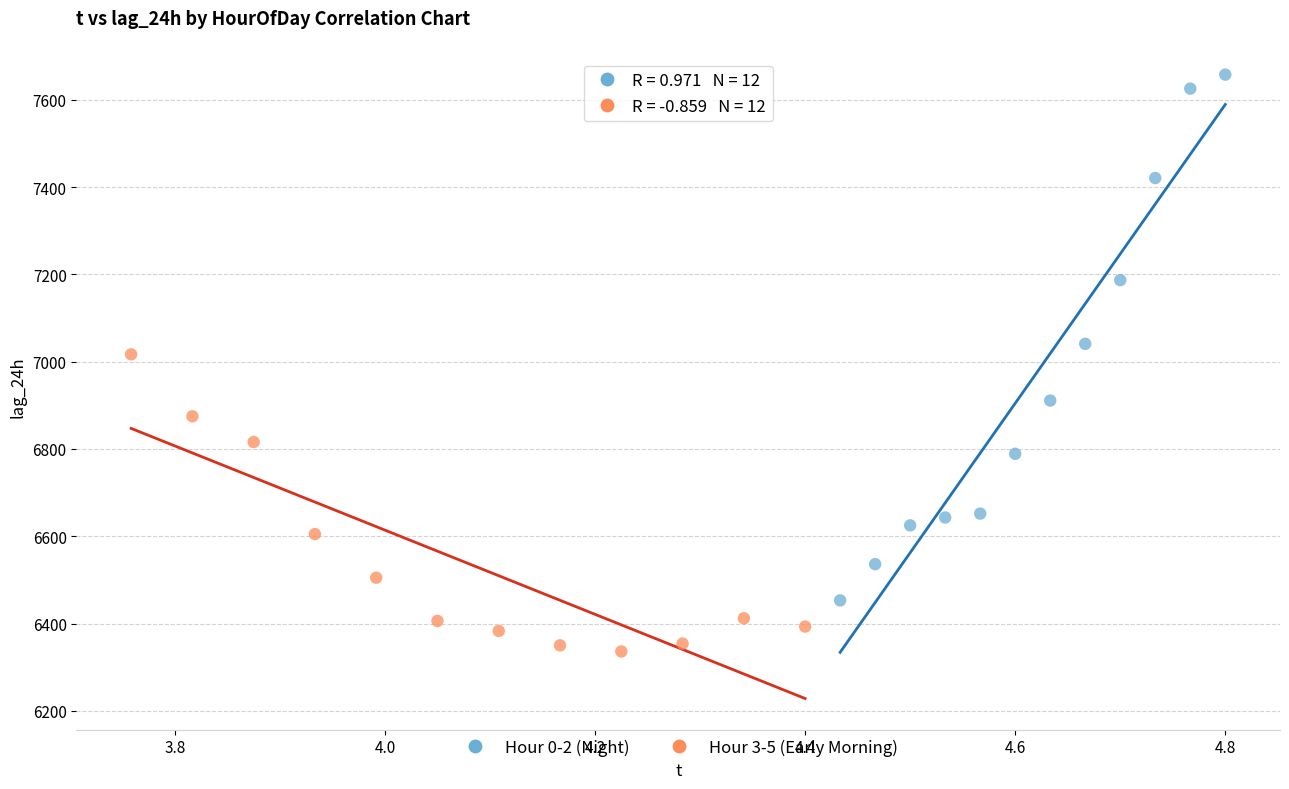

Which series has the widest spread of Y values?

Hour 0-2 (Night)